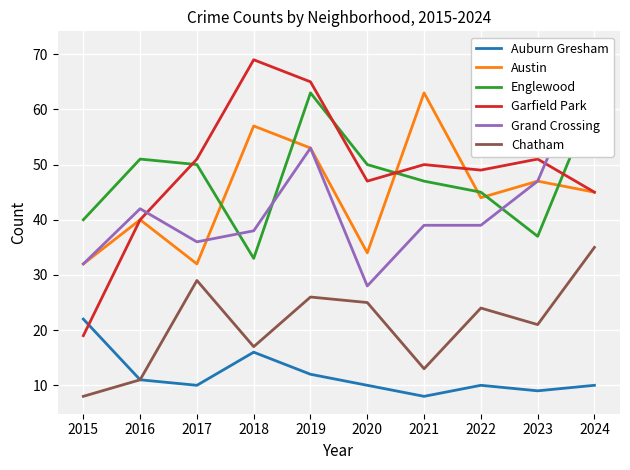

Is it true that Austin equals 44 at 2022?

True